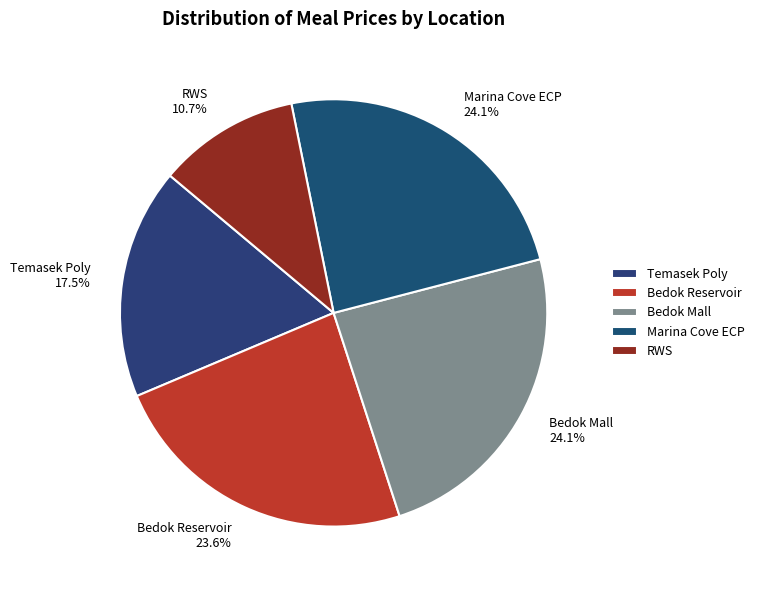

Which category has the smallest portion of the pie?

RWS